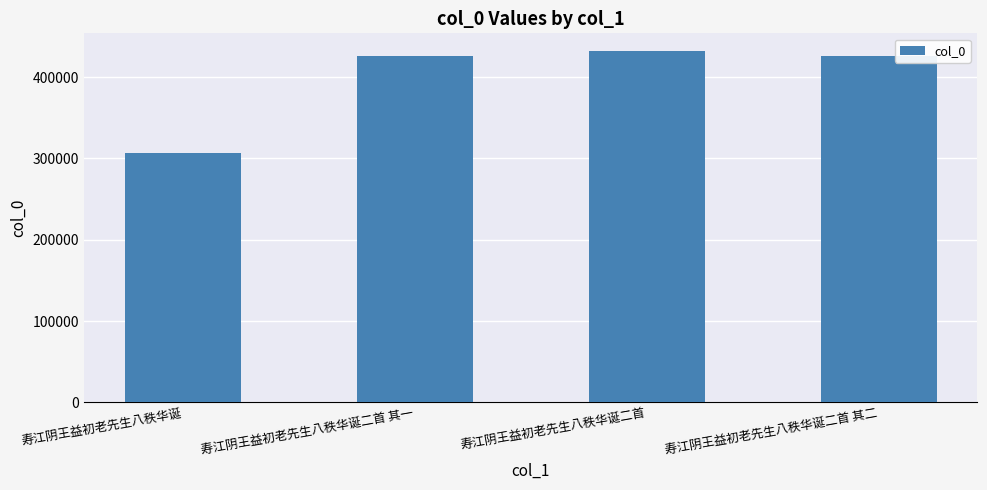

What is the sum of all values?

1592294